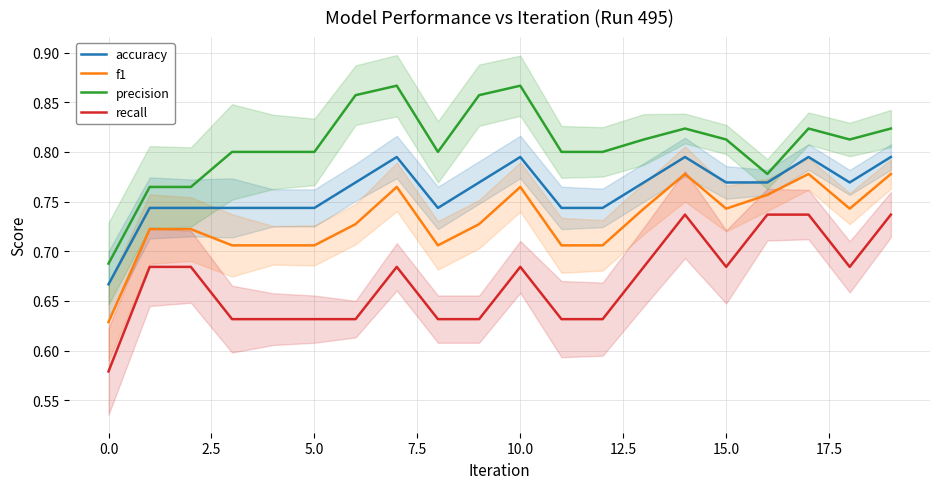

True or false: f1 and recall cross at least once.

False